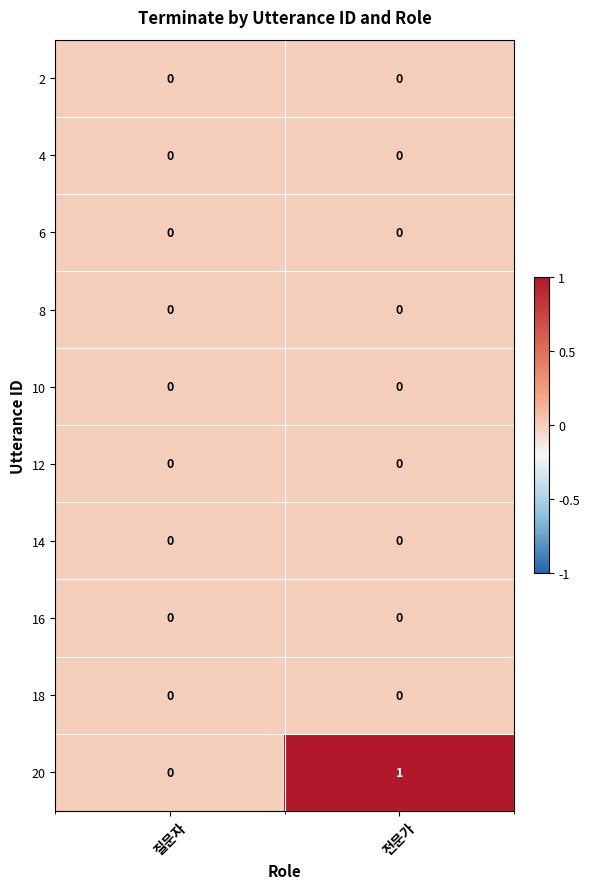

Between 질문자 and 전문가, which series saw the biggest shift?

20